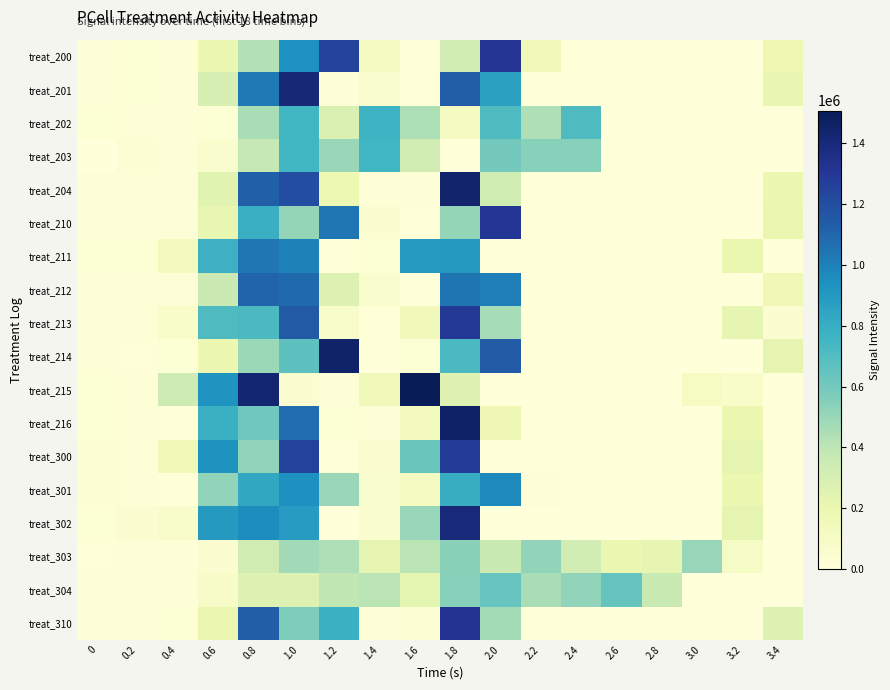

Reading left to right, list all the values displayed in this chart.

treat_200: 0=23190	0.2=25290	0.4=23500	0.6=190100	0.8=429610	1.0=934460	1.2=1252860	1.4=117400	1.6=1850	1.8=333090	2.0=1312350	2.2=151250	2.4=1400	2.6=0	2.8=0	3.0=0	3.2=80	3.4=179460
treat_201: 0=18060	0.2=26640	0.4=13800	0.6=298880	0.8=1026290	1.0=1409780	1.2=17150	1.4=53180	1.6=6320	1.8=1132450	2.0=859870	2.2=1440	2.4=1030	2.6=0	2.8=0	3.0=80	3.2=1040	3.4=217700
treat_202: 0=26860	0.2=13670	0.4=14960	0.6=26620	0.8=456550	1.0=748680	1.2=282530	1.4=765990	1.6=443160	1.8=112950	2.0=710250	2.2=441190	2.4=708240	2.6=1510	2.8=3810	3.0=4700	3.2=1700	3.4=1000
treat_203: 0=3520	0.2=30130	0.4=18860	0.6=64710	0.8=377160	1.0=753010	1.2=498670	1.4=754990	1.6=333740	1.8=5090	2.0=596100	2.2=546460	2.4=542050	2.6=10	2.8=0	3.0=0	3.2=80	3.4=2250
treat_204: 0=17840	0.2=19040	0.4=19680	0.6=247840	0.8=1122650	1.0=1205770	1.2=188490	1.4=23470	1.6=17880	1.8=1442800	2.0=336450	2.2=0	2.4=0	2.6=0	2.8=0	3.0=520	3.2=930	3.4=191000
treat_210: 0=17530	0.2=16530	0.4=18460	0.6=212230	0.8=788020	1.0=509850	1.2=1039490	1.4=37320	1.6=6910	1.8=506760	2.0=1305580	2.2=2350	2.4=0	2.6=0	2.8=0	3.0=560	3.2=3070	3.4=194650
treat_211: 0=24630	0.2=26580	0.4=132080	0.6=772630	0.8=1040770	1.0=1000350	1.2=7050	1.4=29210	1.6=892550	1.8=898570	2.0=0	2.2=0	2.4=0	2.6=0	2.8=10	3.0=1490	3.2=203470	3.4=0
treat_212: 0=16760	0.2=16940	0.4=17020	0.6=354350	0.8=1101750	1.0=1085510	1.2=271790	1.4=53510	1.6=2910	1.8=1045480	2.0=1011310	2.2=30	2.4=0	2.6=0	2.8=0	3.0=1400	3.2=0	3.4=166650
treat_213: 0=14330	0.2=20710	0.4=71840	0.6=711820	0.8=719280	1.0=1144150	1.2=70340	1.4=7150	1.6=143690	1.8=1297360	2.0=464930	2.2=0	2.4=0	2.6=0	2.8=0	3.0=80	3.2=220350	3.4=43580
treat_214: 0=22470	0.2=10800	0.4=23900	0.6=192610	0.8=489060	1.0=663830	1.2=1453200	1.4=1610	1.6=29020	1.8=721530	2.0=1143850	2.2=1540	2.4=1000	2.6=0	2.8=20	3.0=20	3.2=1040	3.4=225990
treat_215: 0=24680	0.2=18990	0.4=346520	0.6=921490	0.8=1427230	1.0=42000	1.2=14800	1.4=146360	1.6=1508140	1.8=256190	2.0=0	2.2=0	2.4=0	2.6=0	2.8=1150	3.0=103810	3.2=72850	3.4=0
treat_216: 0=26110	0.2=21410	0.4=8600	0.6=782900	0.8=611230	1.0=1075210	1.2=25630	1.4=17310	1.6=126080	1.8=1455420	2.0=174980	2.2=1000	2.4=0	2.6=0	2.8=0	3.0=980	3.2=193710	3.4=1660
treat_300: 0=34080	0.2=15620	0.4=156150	0.6=925230	0.8=517810	1.0=1243530	1.2=9660	1.4=41130	1.6=627670	1.8=1278150	2.0=8460	2.2=0	2.4=0	2.6=0	2.8=10	3.0=1030	3.2=225910	3.4=20
treat_301: 0=34700	0.2=18130	0.4=8020	0.6=518050	0.8=827560	1.0=938190	1.2=500560	1.4=56360	1.6=112450	1.8=794780	2.0=971320	2.2=17050	2.4=1320	2.6=0	2.8=0	3.0=100	3.2=190400	3.4=1480
treat_302: 0=25760	0.2=42450	0.4=70280	0.6=898270	0.8=959890	1.0=885910	1.2=4660	1.4=48300	1.6=504170	1.8=1407610	2.0=3820	2.2=220	2.4=1910	2.6=0	2.8=620	3.0=1130	3.2=227470	3.4=20
treat_303: 0=11520	0.2=20010	0.4=14540	0.6=44000	0.8=333340	1.0=472760	1.2=439280	1.4=227720	1.6=409310	1.8=539850	2.0=364240	2.2=518230	2.4=319080	2.6=199610	2.8=222840	3.0=503900	3.2=99800	3.4=990
treat_304: 0=15910	0.2=20600	0.4=14460	0.6=85380	0.8=254320	1.0=273110	1.2=391340	1.4=410370	1.6=231160	1.8=543550	2.0=635810	2.2=453780	2.4=513550	2.6=640340	2.8=360210	3.0=220	3.2=0	3.4=100
treat_310: 0=18480	0.2=18820	0.4=26500	0.6=194610	0.8=1135210	1.0=569440	1.2=778770	1.4=12530	1.6=35130	1.8=1329470	2.0=470450	2.2=0	2.4=0	2.6=0	2.8=0	3.0=40	3.2=980	3.4=259800